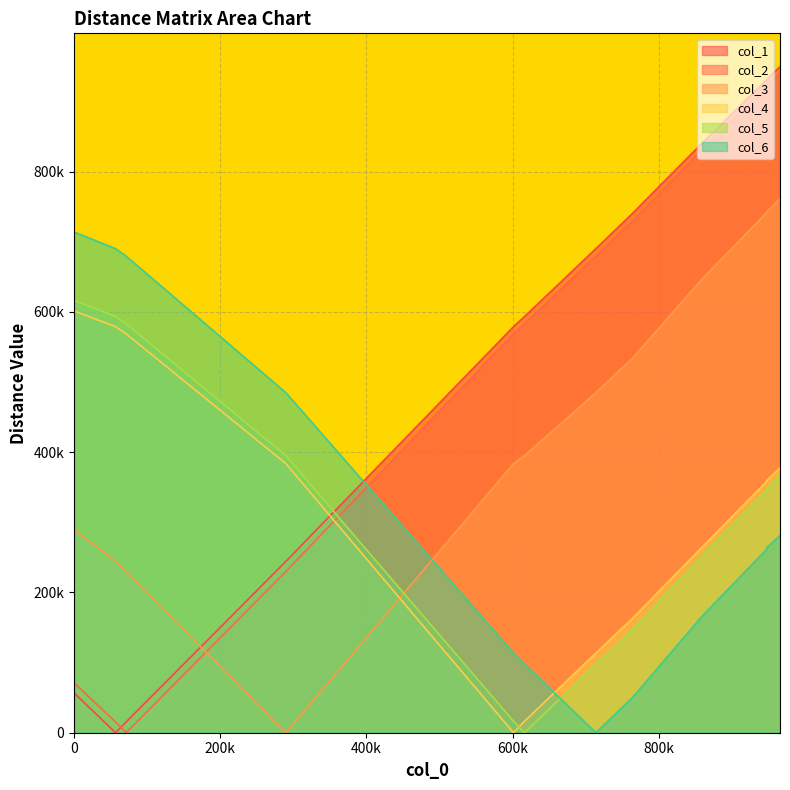

What is the label of the 7th point from the left?

714089.4783